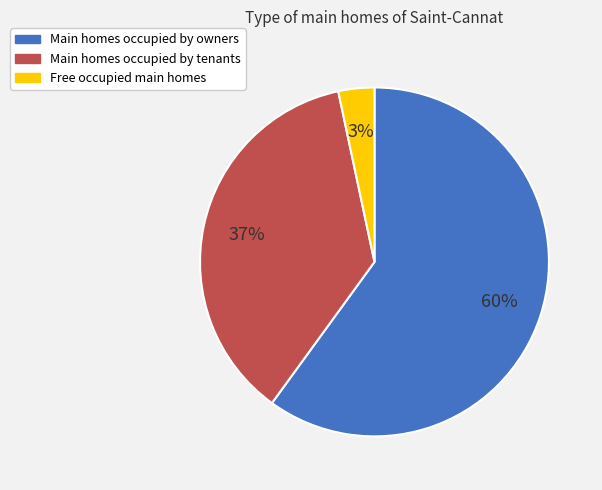

Count the number of slices in the pie.

3